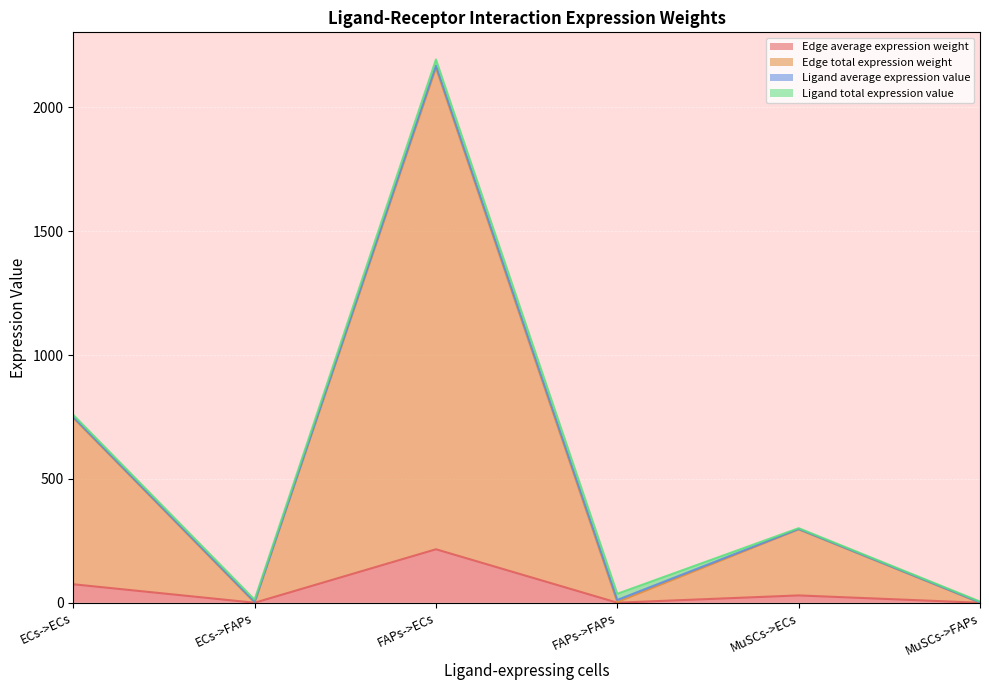

Rank the categories by Edge average expression weight value from highest to lowest.

FAPs->ECs, ECs->ECs, MuSCs->ECs, FAPs->FAPs, ECs->FAPs, MuSCs->FAPs